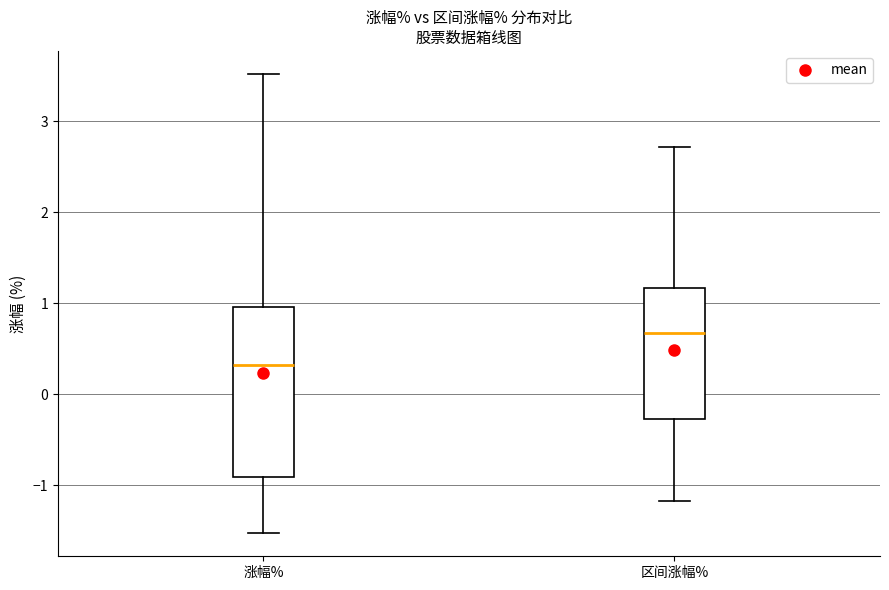

Reading left to right, transcribe this box plot: for each box, give where its median line is, the range the box spans, and where its two whiskers end, as read against the y-axis. The values are not printed on the chart, so give them approximately, as read against the axis.

涨幅%: median 0.3, box -0.9 to 1.0, whiskers -1.5 to 3.5
区间涨幅%: median 0.7, box -0.3 to 1.2, whiskers -1.2 to 2.7